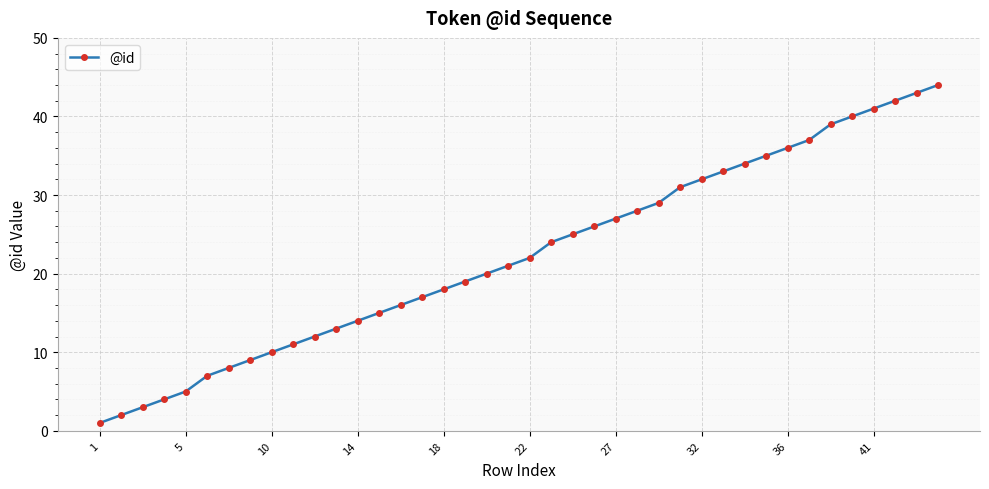

True or false: there are more than 2 points higher than both neighbors.

False